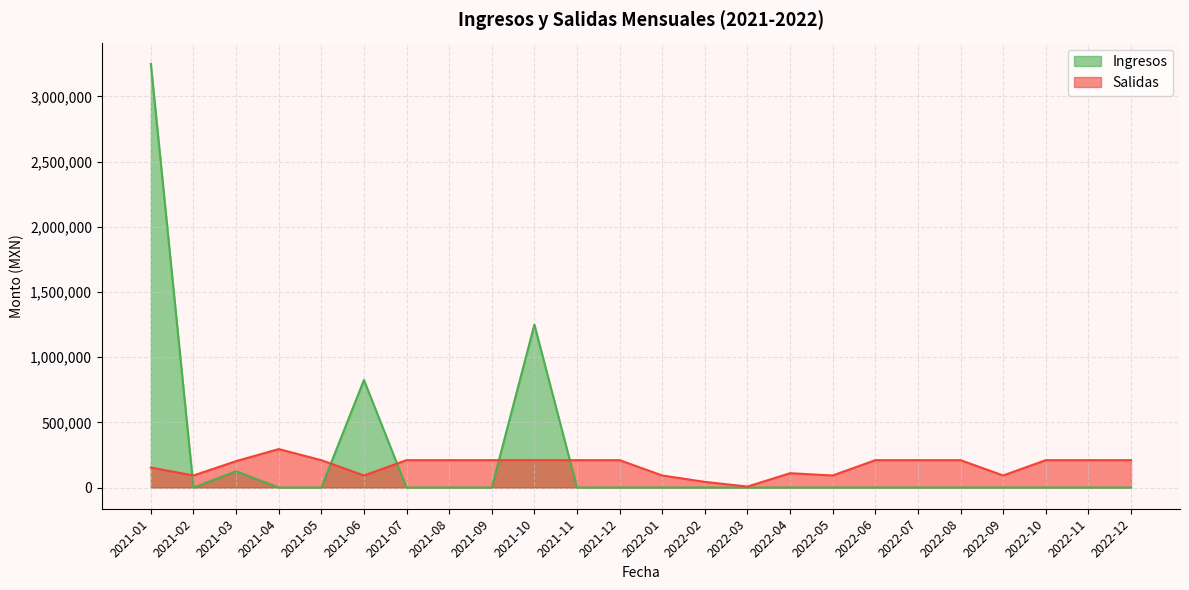

Reading left to right, what are all the values shown in this chart?

Ingresos: 2021-01=3250000.0	2021-02=0.0	2021-03=125000.0	2021-04=0.0	2021-05=0.0	2021-06=825000.0	2021-07=0.0	2021-08=0.0	2021-09=0.0	2021-10=1250000.0	2021-11=0.0	2021-12=0.0	2022-01=0.0	2022-02=0.0	2022-03=0.0	2022-04=0.0	2022-05=0.0	2022-06=0.0	2022-07=0.0	2022-08=0.0	2022-09=0.0	2022-10=0.0	2022-11=0.0	2022-12=0.0
Salidas: 2021-01=153500.0	2021-02=92534.7	2021-03=202534.7	2021-04=295069.4	2021-05=210034.7	2021-06=92534.7	2021-07=210034.7	2021-08=210034.7	2021-09=210034.7	2021-10=210034.7	2021-11=210034.7	2021-12=210034.7	2022-01=92534.7	2022-02=43500.0	2022-03=7500.0	2022-04=110000.0	2022-05=92534.7	2022-06=210034.7	2022-07=210034.7	2022-08=210034.7	2022-09=92534.7	2022-10=210034.7	2022-11=210034.7	2022-12=210034.7